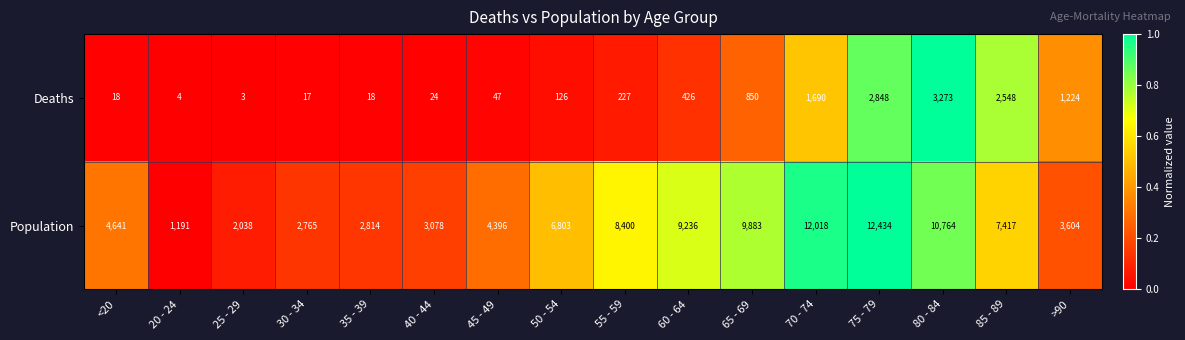

The value of Deaths at 35 - 39 is 18. True or false?

True